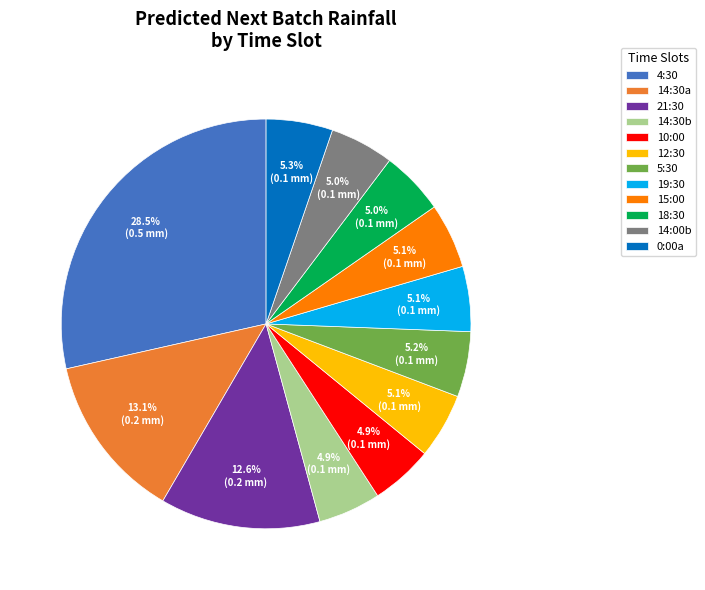

Is the sum of 18:30 and 14:30b greater than half?

No